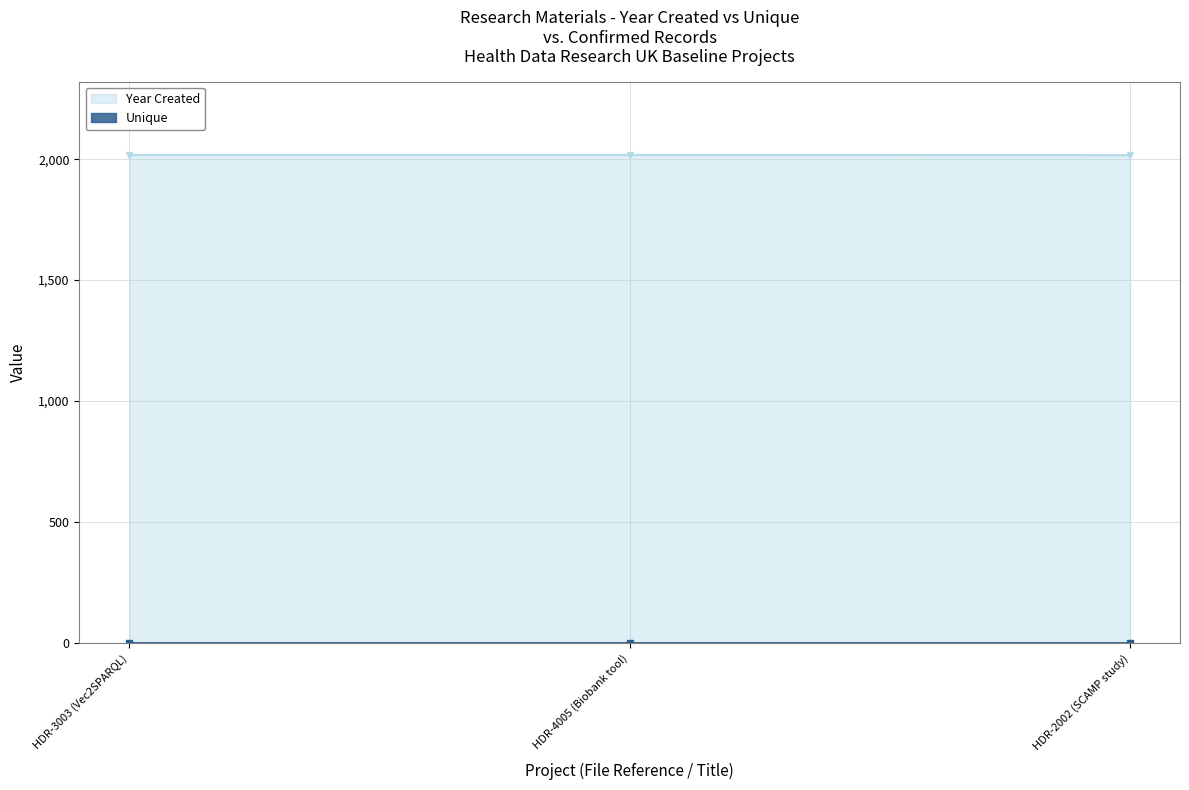

The Year Created series shows 2018 at HDR-4005 (Biobank tool). True or false?

True